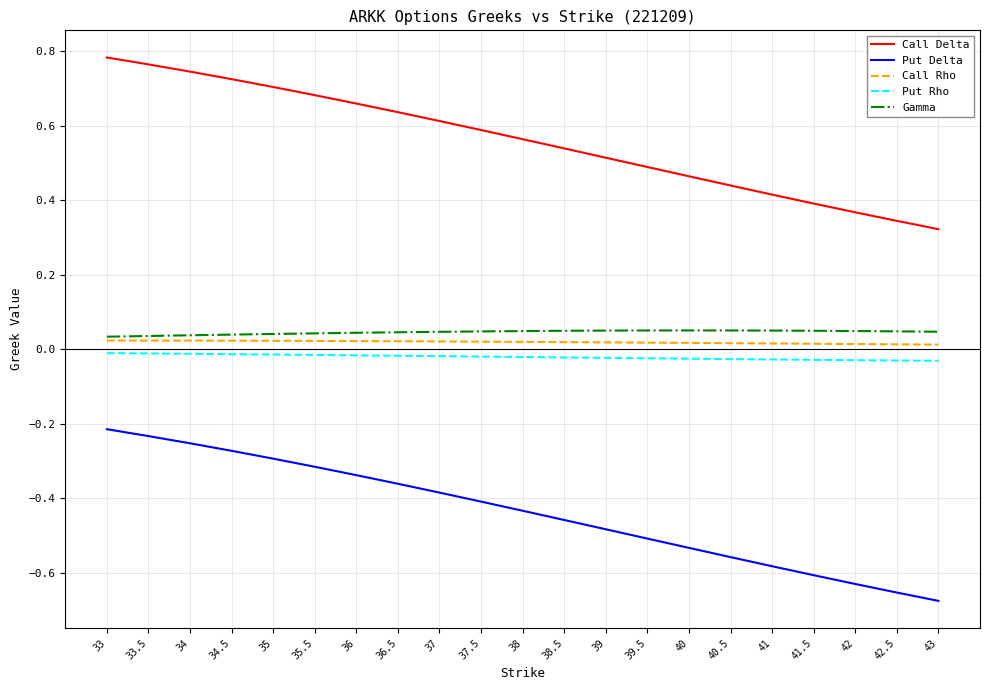

Is it true that Put Delta equals -0.3 at 42.5?

False